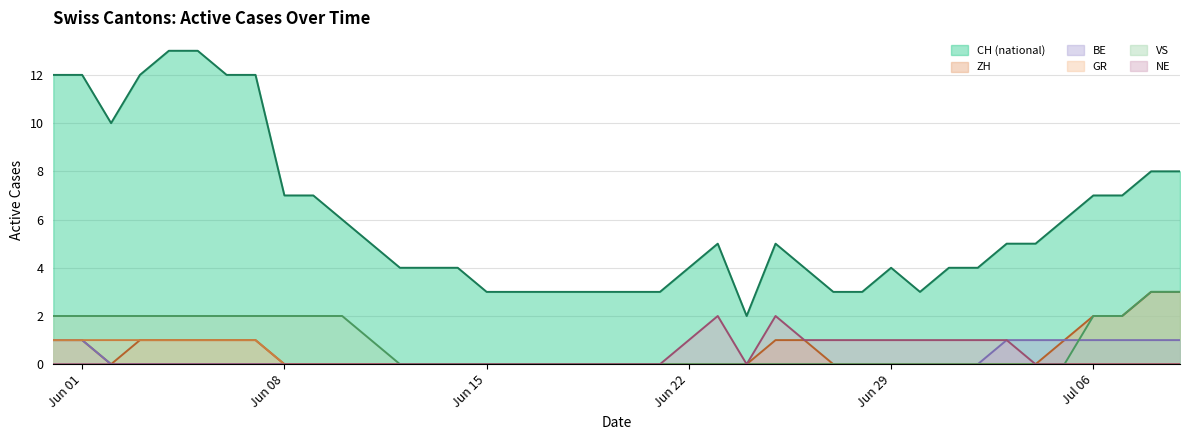

The value of BE at Jun 01 is 2. True or false?

False